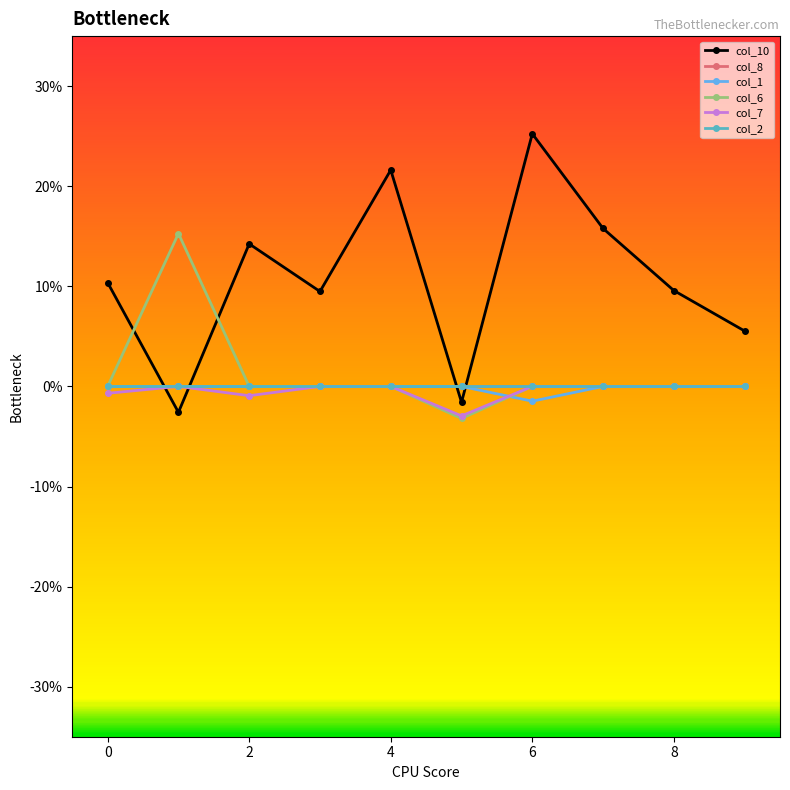

How many interior local valleys does the col_10 series have?

3